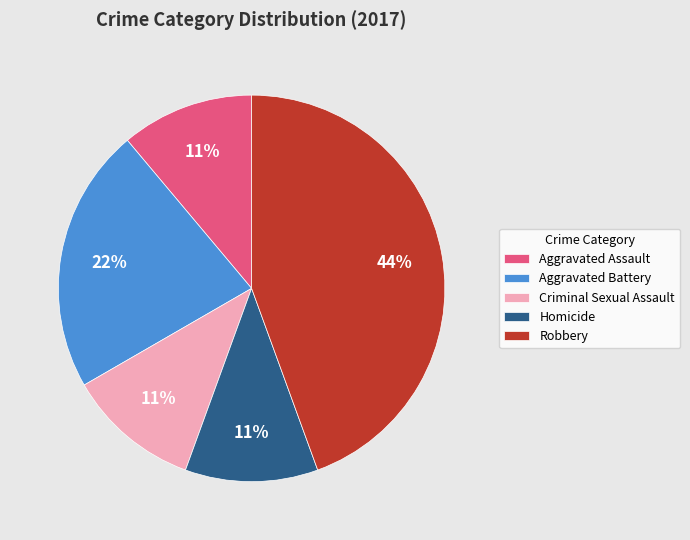

Do Robbery and Aggravated Assault together represent more than half of the pie?

Yes